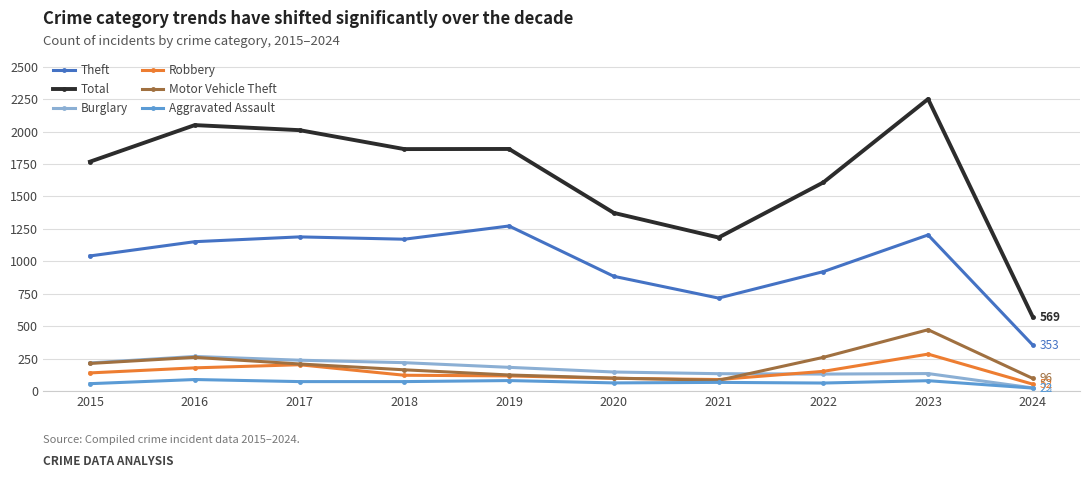

Between 2021 and 2024, which series saw the biggest shift?

Total